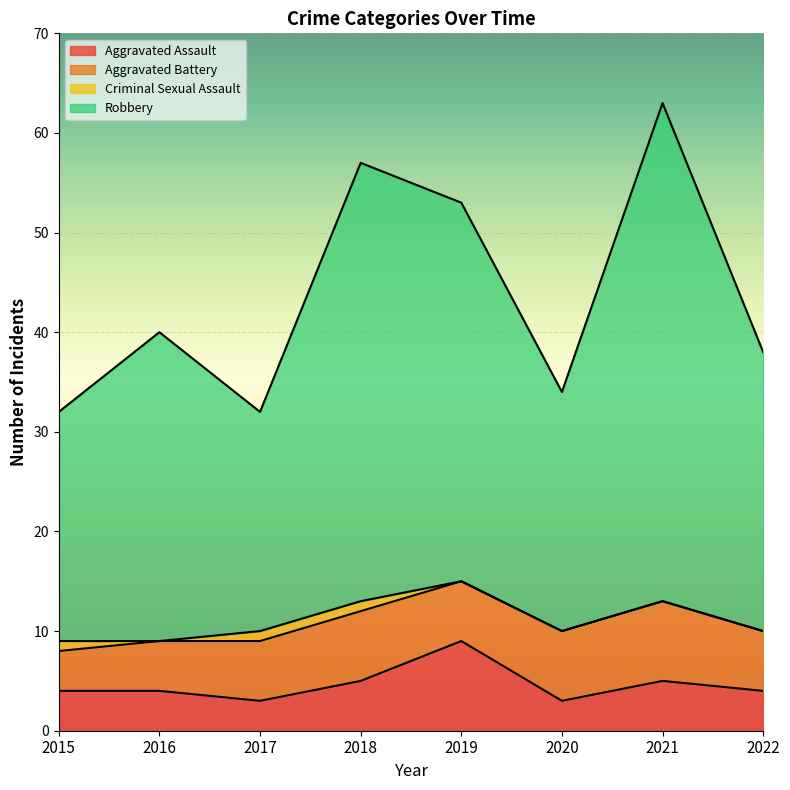

Does the chart display data point markers on the line(s)?

No